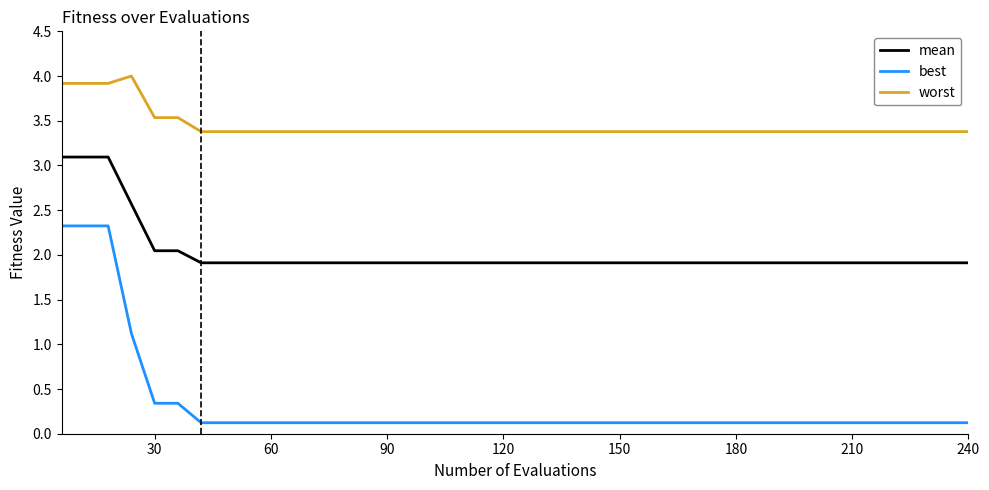

What is the maximum value shown in the chart?

4.0